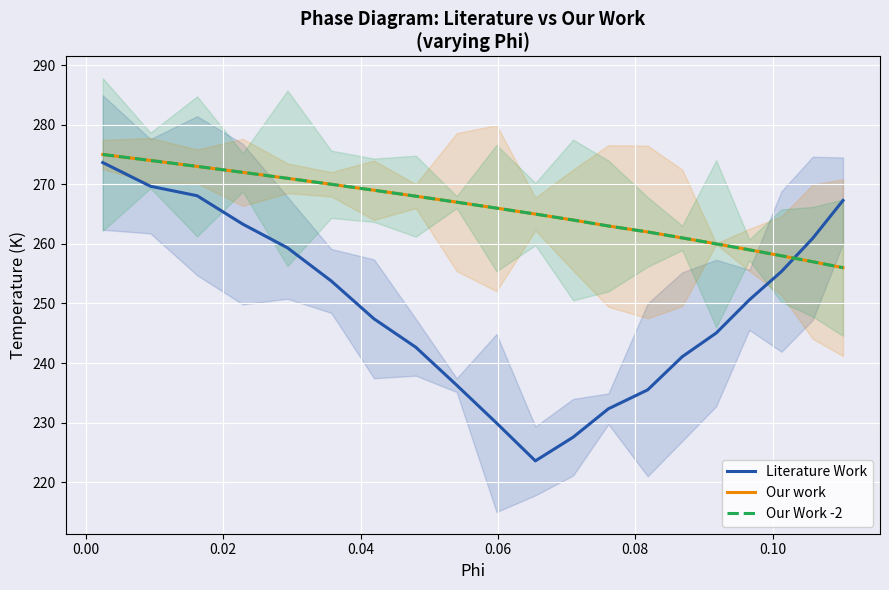

What are all the series names shown in the legend?

Literature Work, Our work, Our Work -2